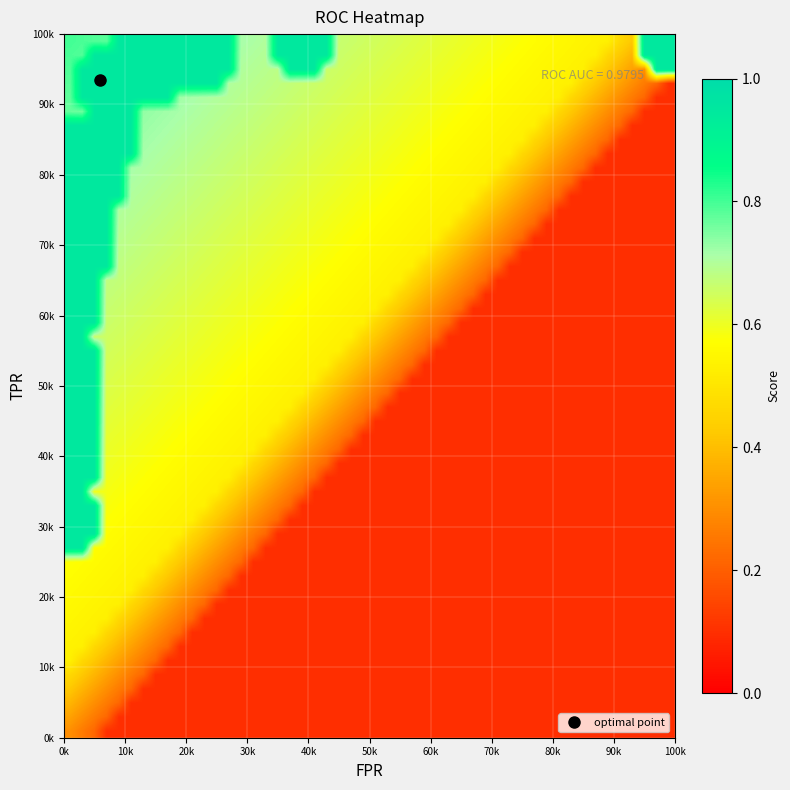

Reading right to left, list all the values displayed in this chart.

fpr: 34=1.0	33=0.4	32=0.4	31=0.2	30=0.2	29=0.2	28=0.2	27=0.1	26=0.1	25=0.1	24=0.1	23=0.1	22=0.1	21=0.1	20=0.1	19=0.1	18=0.1	17=0.0	16=0.0	15=0.0	14=0.0	13=0.0	12=0.0	11=0.0	10=0.0	9=0.0	8=0.0	7=0.0	6=0.0	5=0.0	4=0.0	3=0.0	2=0.0	1=0.0	0=0.0
roc_auc: 34=1.0	33=1.0	32=1.0	31=1.0	30=1.0	29=1.0	28=1.0	27=1.0	26=1.0	25=1.0	24=1.0	23=1.0	22=1.0	21=1.0	20=1.0	19=1.0	18=1.0	17=1.0	16=1.0	15=1.0	14=1.0	13=1.0	12=1.0	11=1.0	10=1.0	9=1.0	8=1.0	7=1.0	6=1.0	5=1.0	4=1.0	3=1.0	2=1.0	1=1.0	0=1.0
tpr: 34=1.0	33=1.0	32=1.0	31=1.0	30=1.0	29=1.0	28=1.0	27=1.0	26=1.0	25=1.0	24=1.0	23=1.0	22=0.9	21=0.9	20=0.9	19=0.9	18=0.9	17=0.9	16=0.8	15=0.8	14=0.8	13=0.8	12=0.8	11=0.8	10=0.7	9=0.7	8=0.6	7=0.6	6=0.5	5=0.5	4=0.5	3=0.5	2=0.4	1=0.4	0=0.3